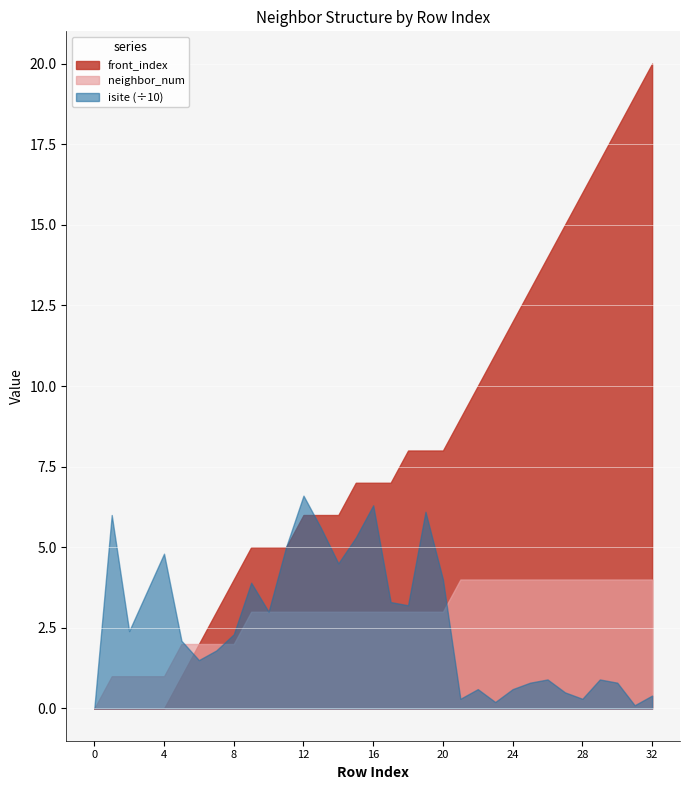

What is the sum of all neighbor_num values?

96.0